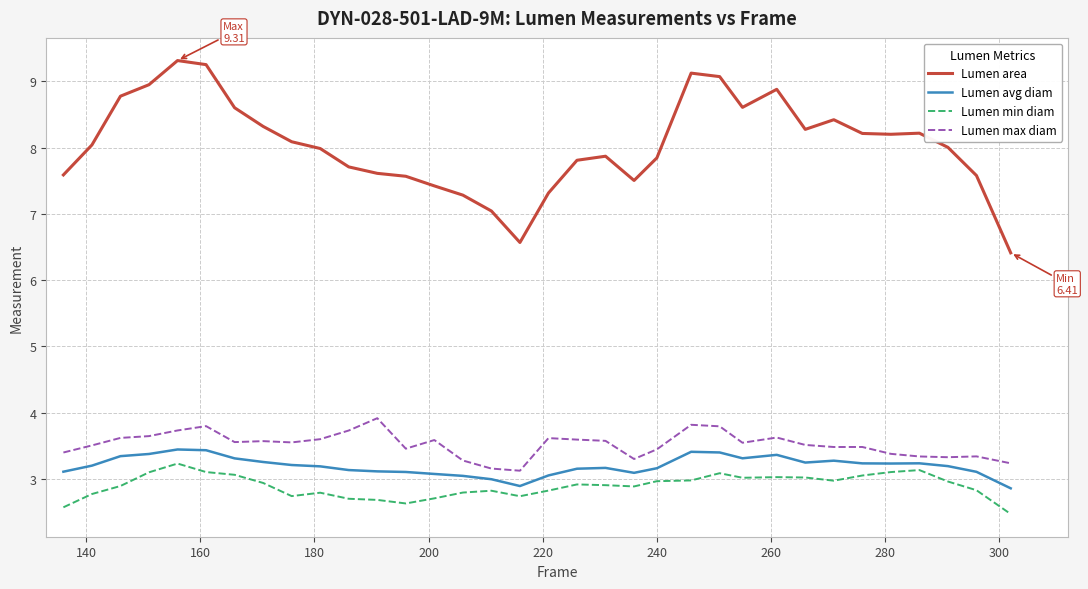

What is the difference between the maximum and minimum values in the Lumen max diam series?

0.8